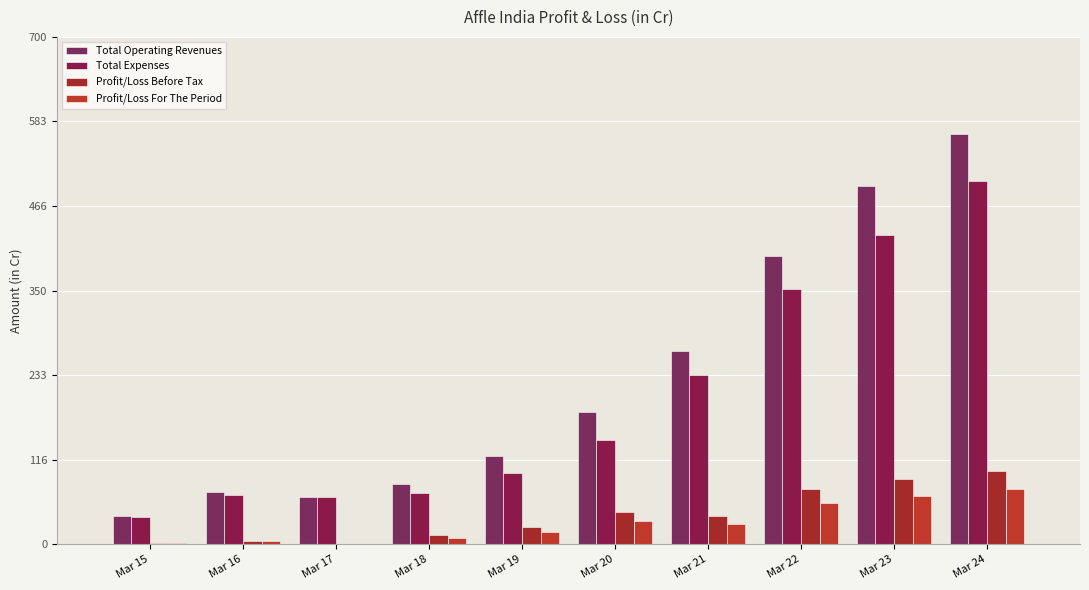

At which category is the sum across all series the highest?

Mar 24